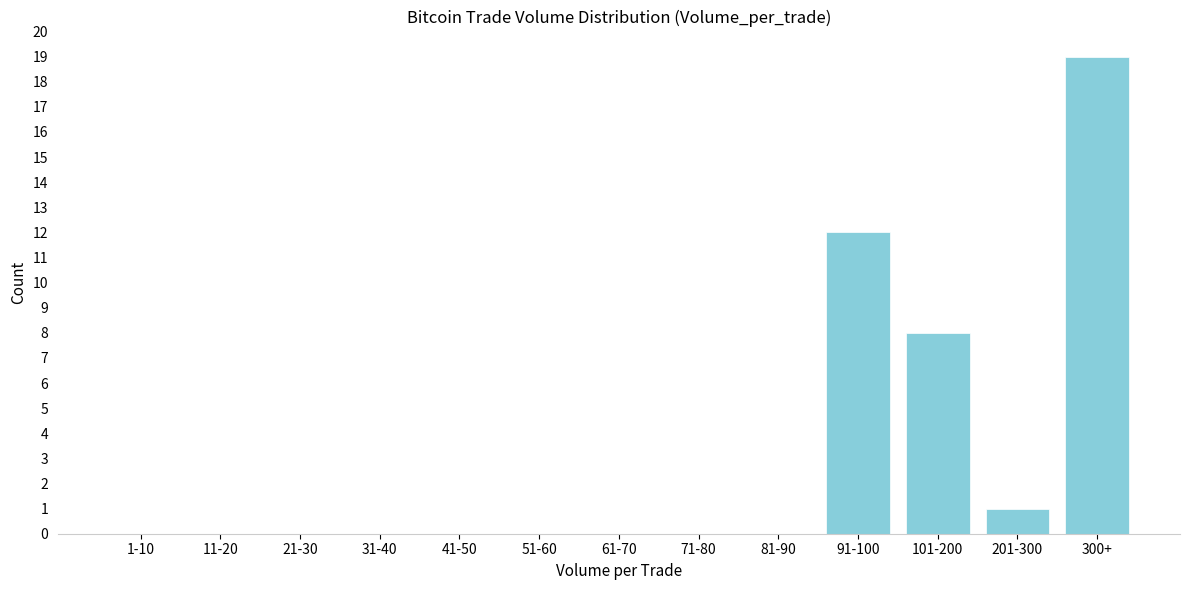

Reading right to left, list all the values displayed in this chart.

300+=19	201-300=1	101-200=8	91-100=12	81-90=0	71-80=0	61-70=0	51-60=0	41-50=0	31-40=0	21-30=0	11-20=0	1-10=0